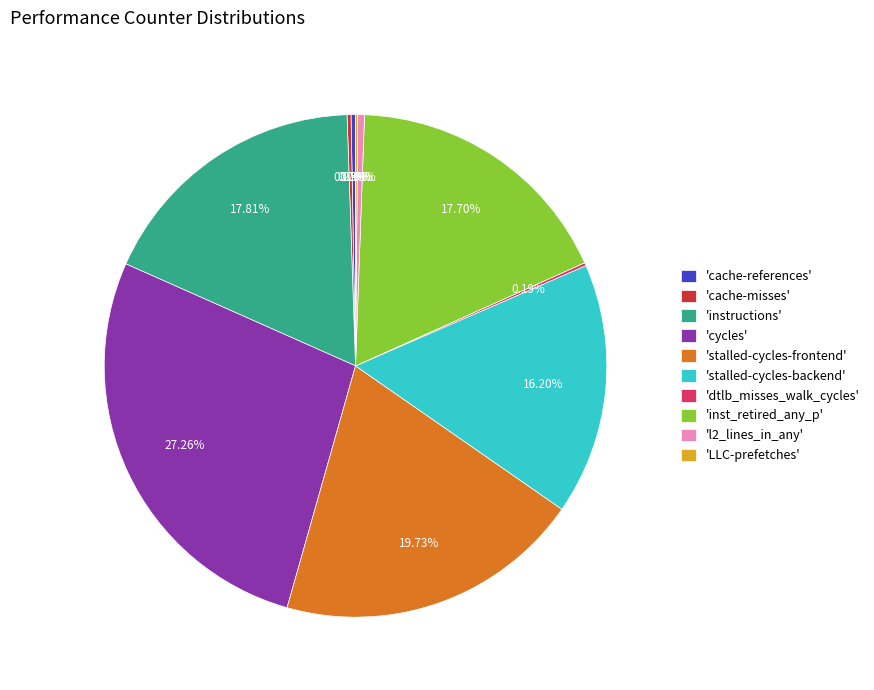

What is the largest slice in the pie chart?

'cycles'